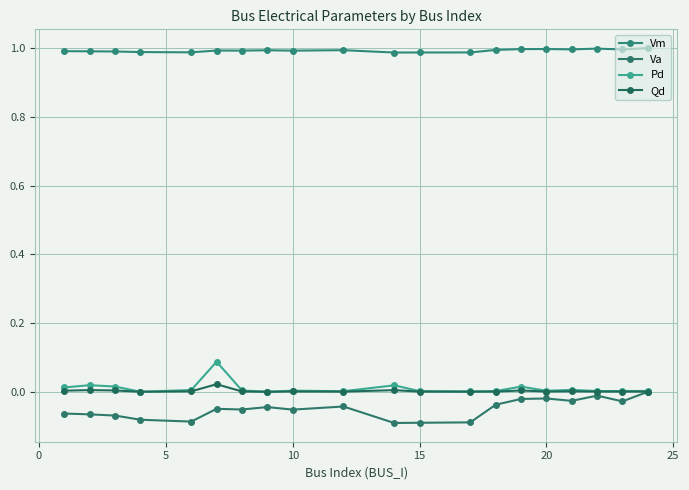

Count the number of data series in this chart.

4